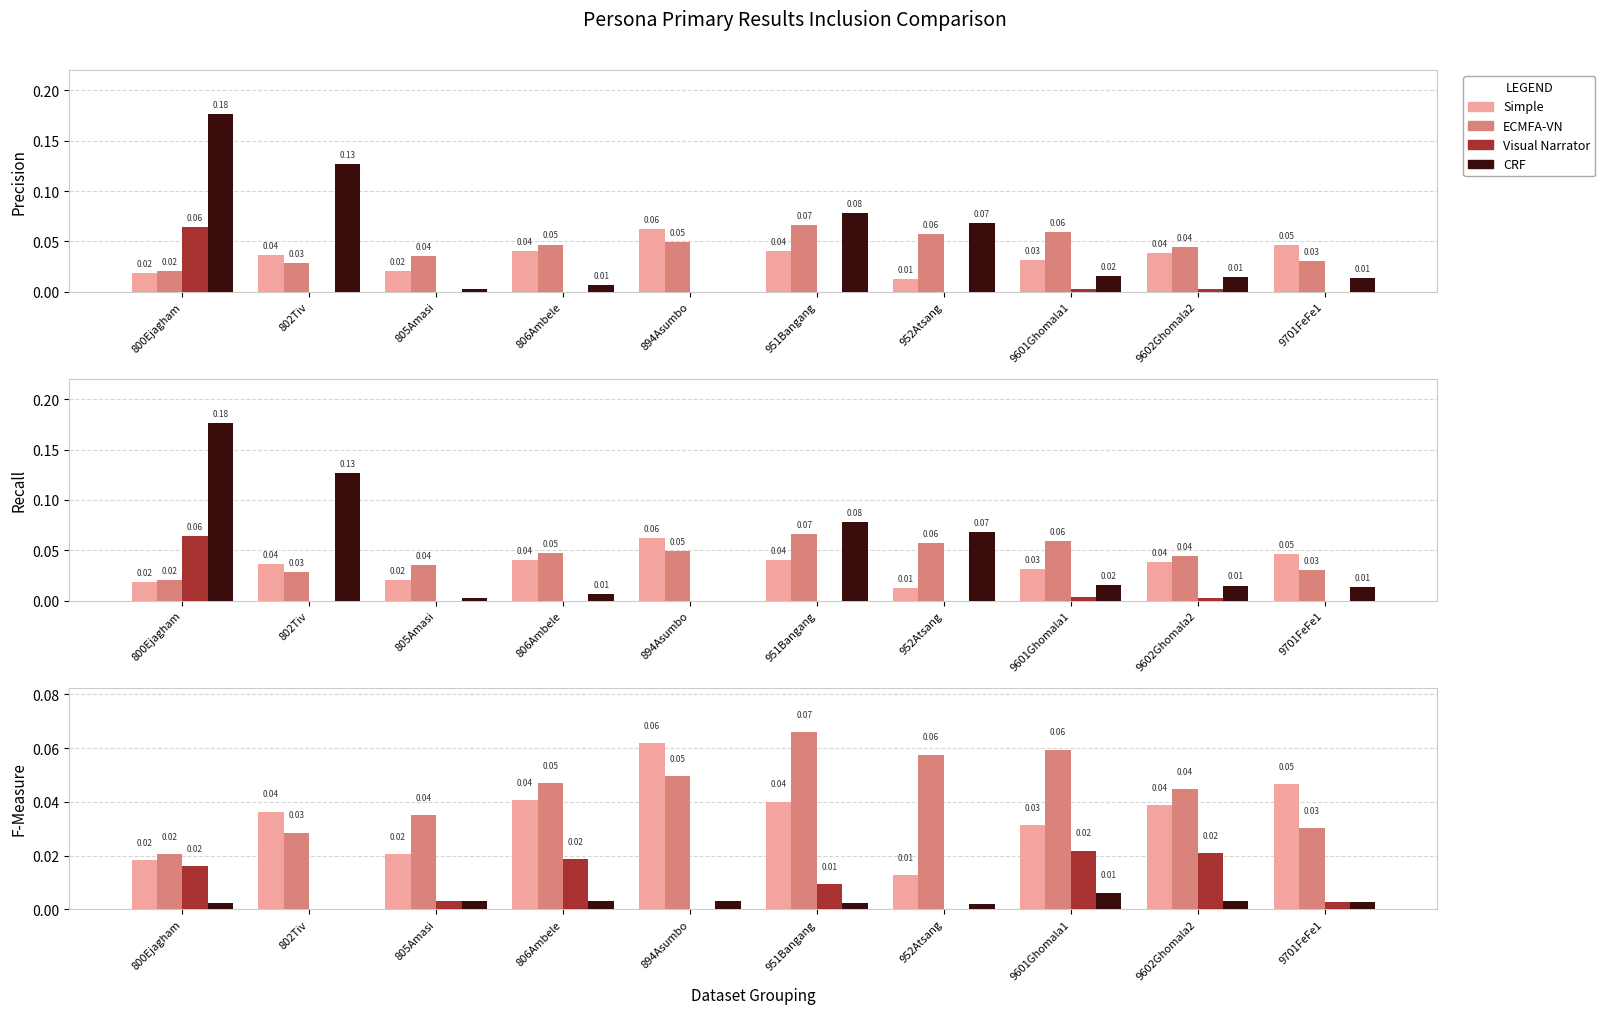

Rank the series by their average value, from highest to lowest.

ECMFA-VN, Simple, Visual Narrator, CRF